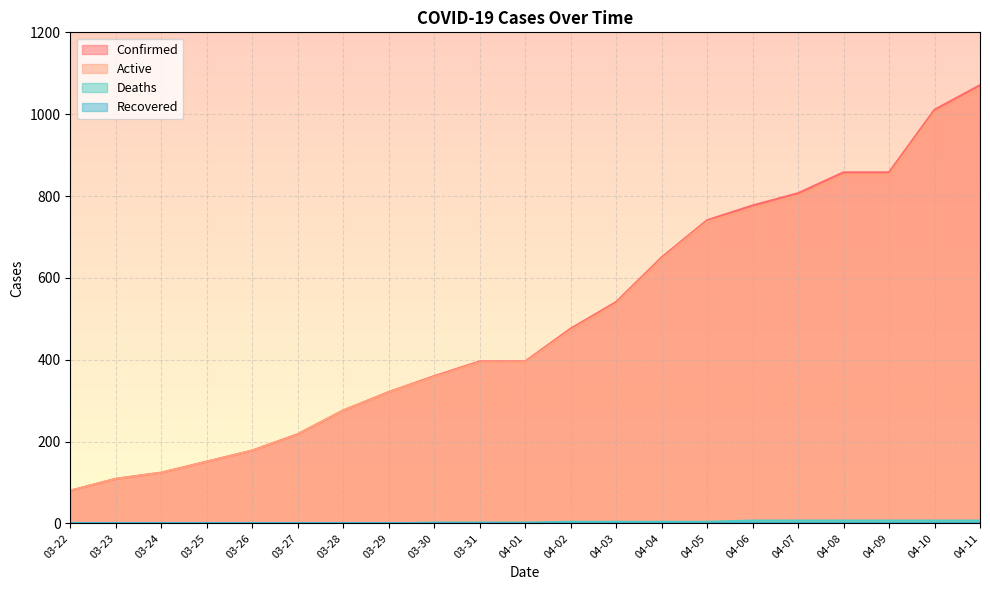

Which category has the lowest value in the Active series?

03-22